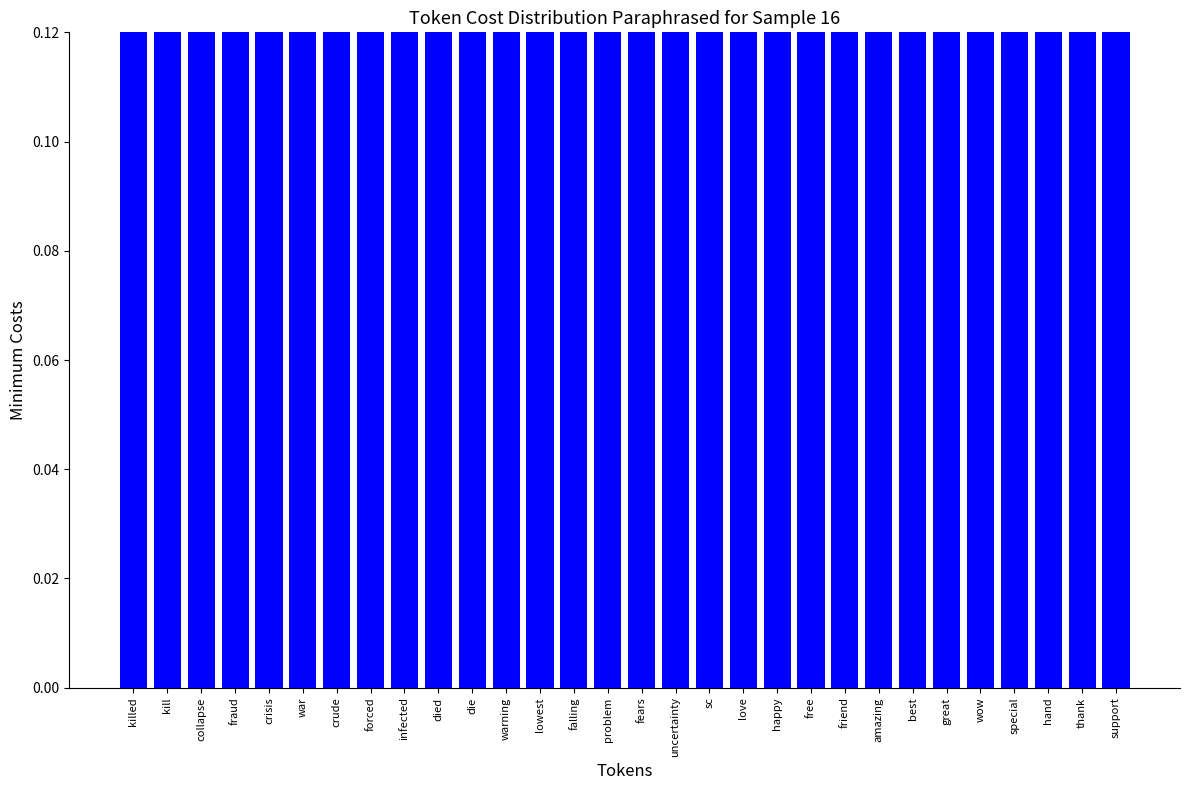

List the labels in order of value, smallest first.

sc, uncertainty, fears, problem, falling, lowest, warning, die, died, infected, forced, crude, war, crisis, support, collapse, fraud, thank, hand, special, wow, great, best, amazing, kill, friend, free, happy, love, killed